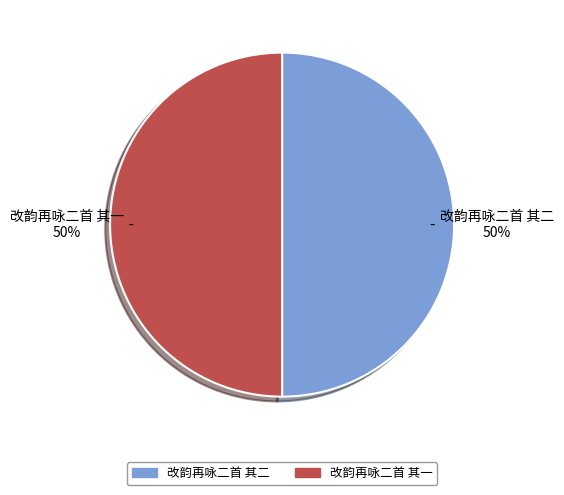

What is the ratio of the value at 改韵再咏二首 其二 to the value at 改韵再咏二首 其一?

1.0